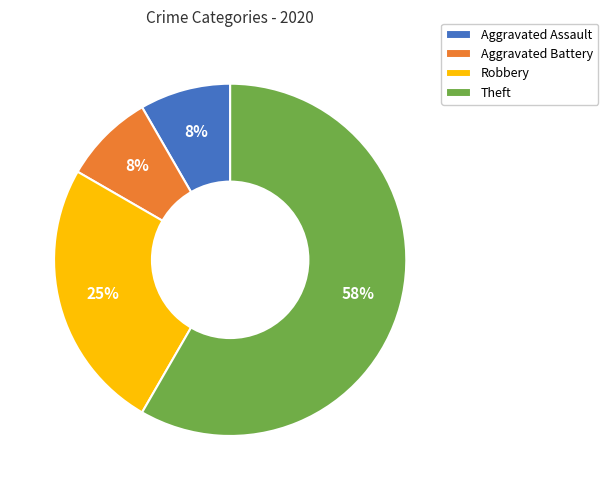

Which slice is the largest?

Theft